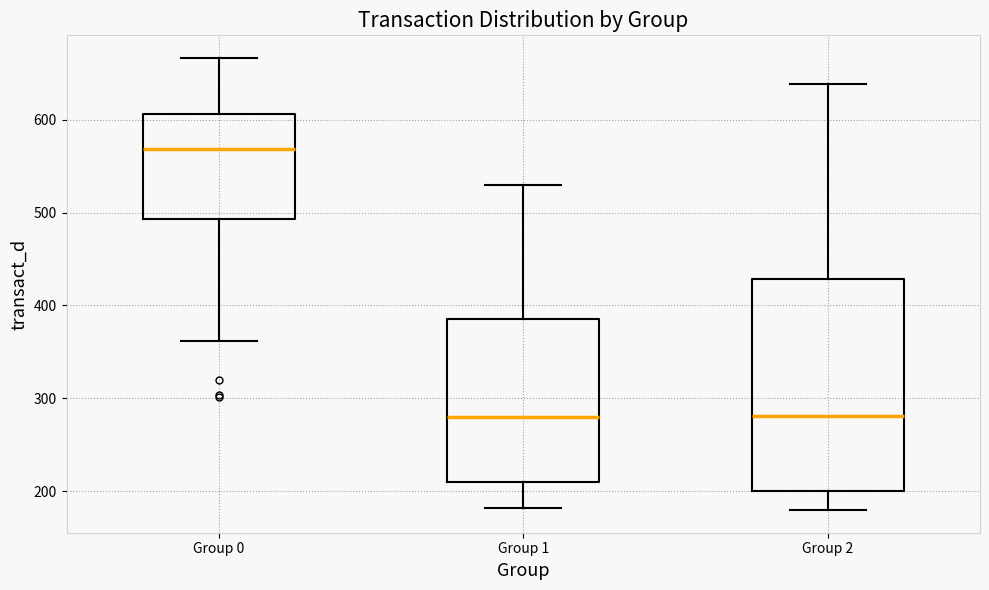

Where is the lower edge of the box for Group 2 on the y-axis? The values are not printed on the chart, so give them approximately, as read against the axis.

200